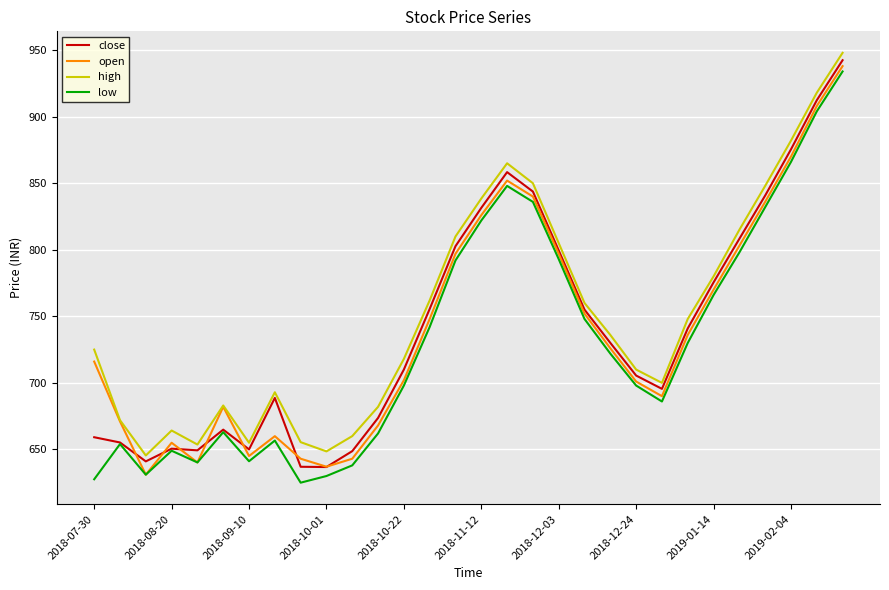

What is the maximum value for high?

948.0